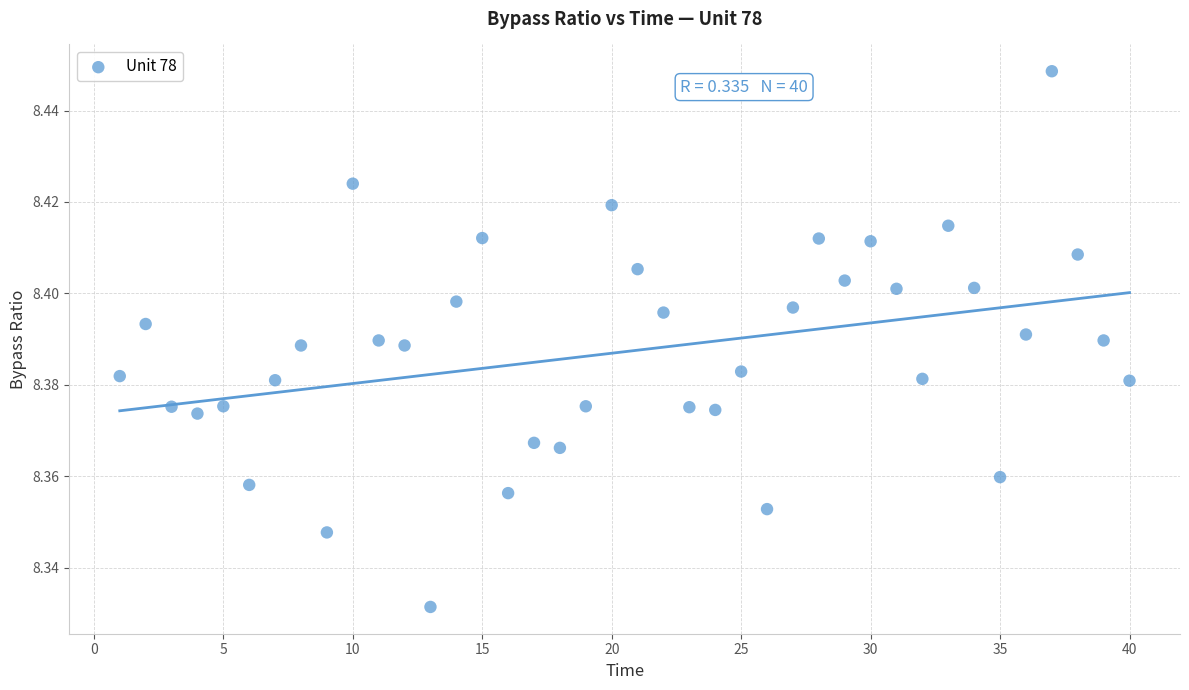

What is the range of X values (max minus min)?

39.0